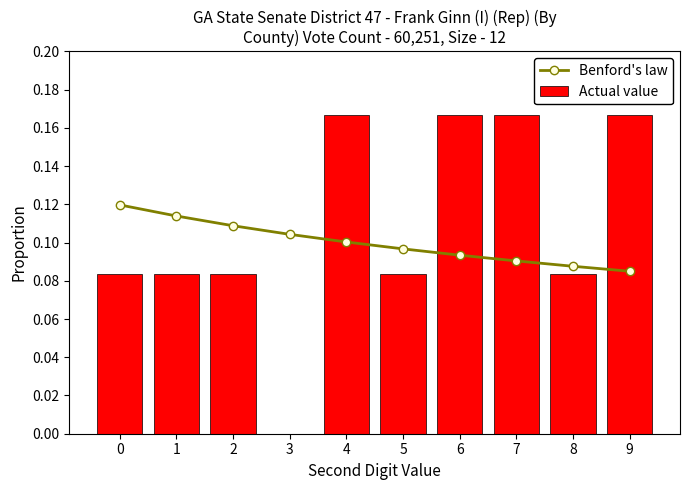

Which has a higher value, 4 or 8?

4